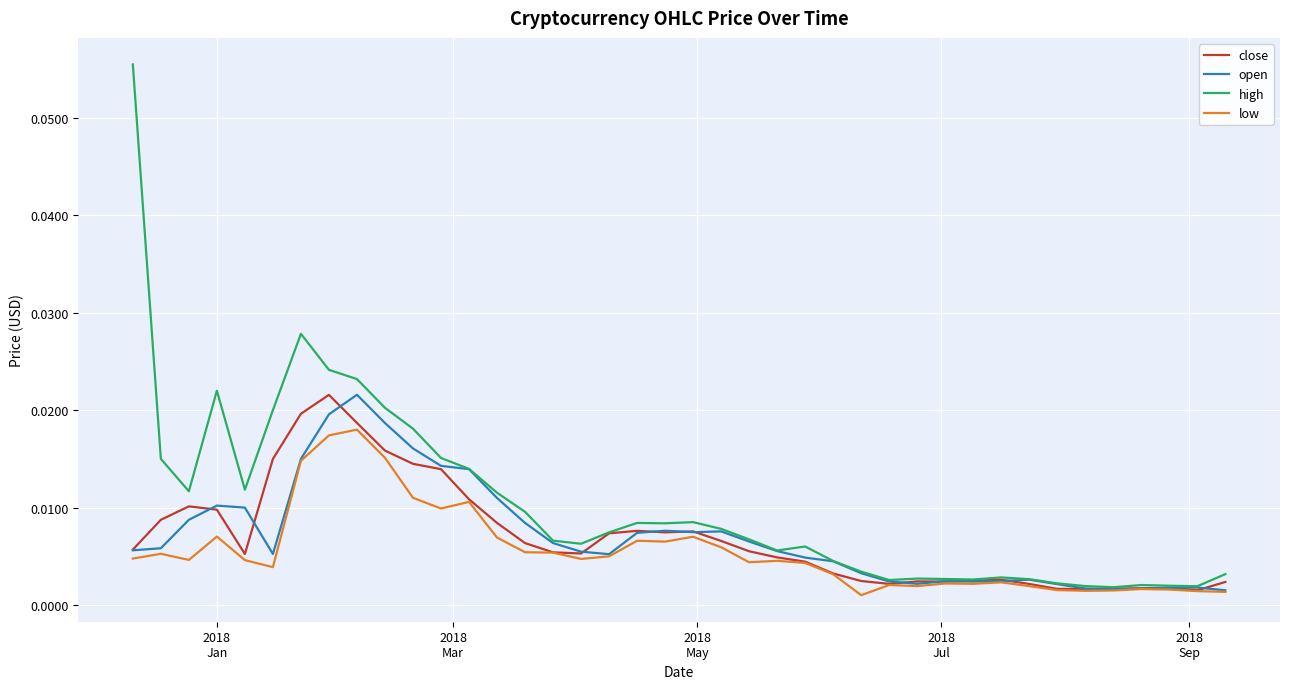

Which series has the largest range (max minus min)?

high